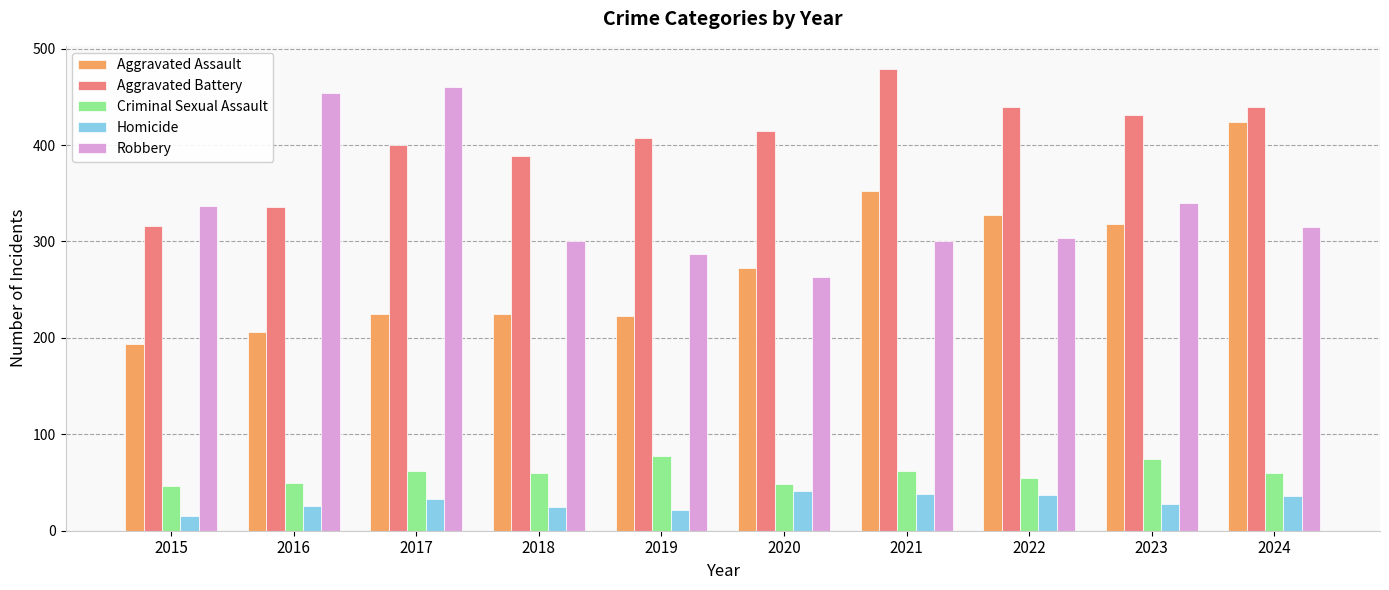

What are all the series names shown in the legend?

Aggravated Assault, Aggravated Battery, Criminal Sexual Assault, Homicide, Robbery